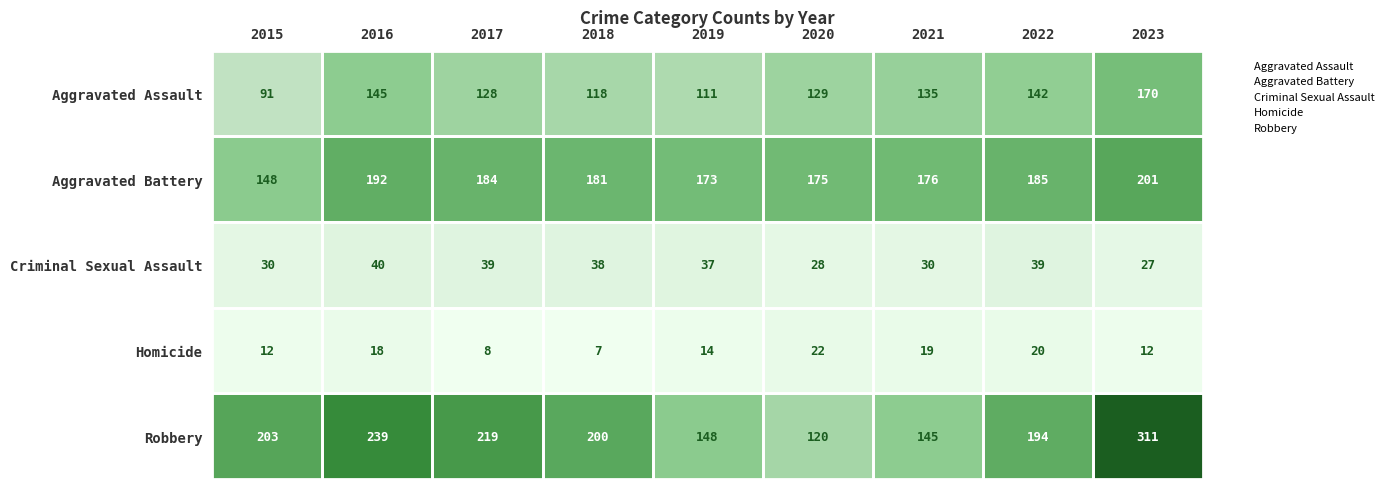

True or false: Aggravated Assault has a value of 80 at 2022.

False